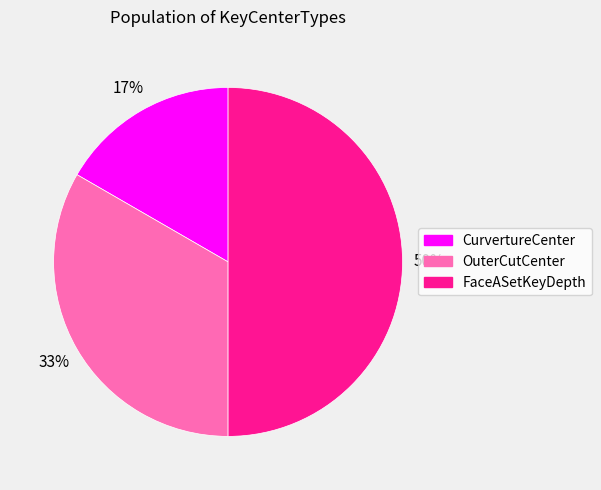

How many slices are in this pie chart?

3